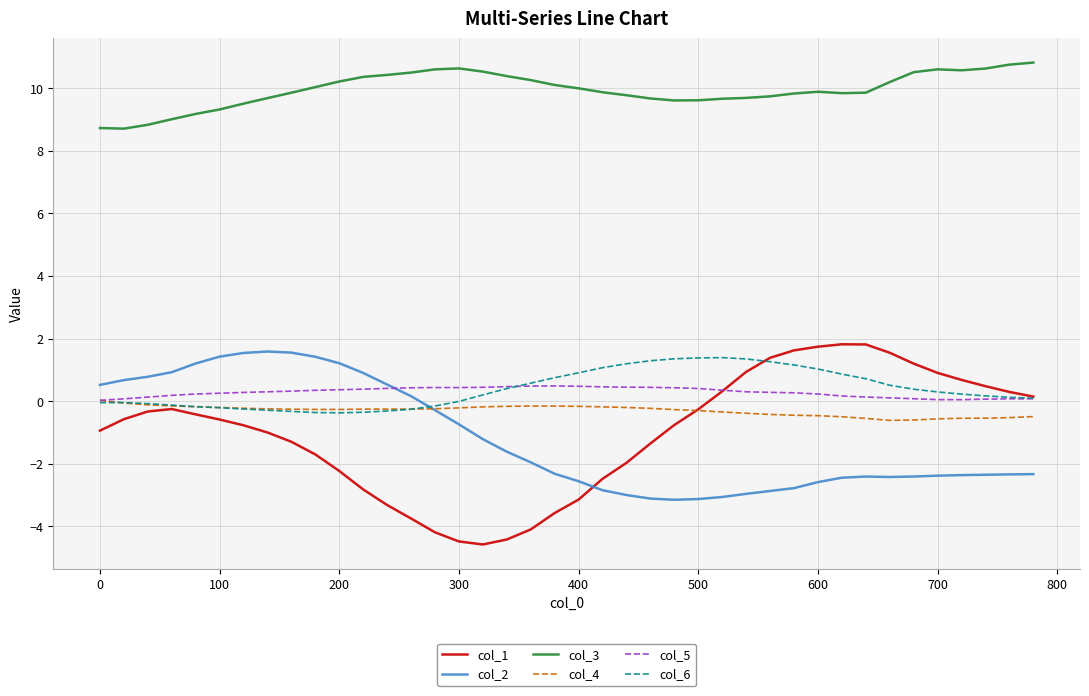

True or false: col_2 and col_3 cross at least once.

False